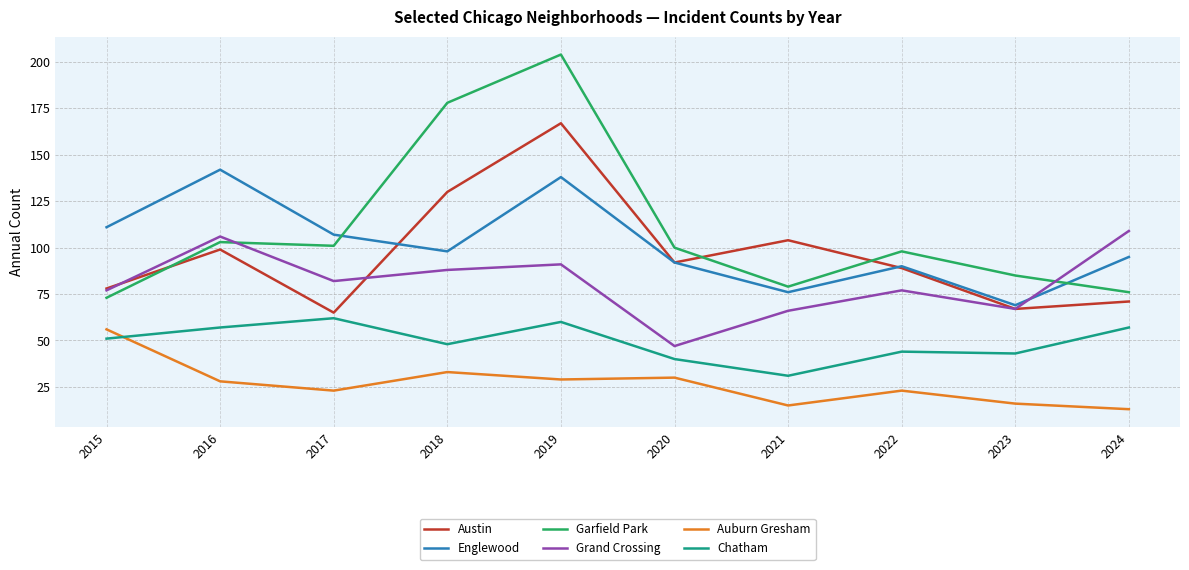

Between 2015 and 2018, which series saw the biggest shift?

Garfield Park